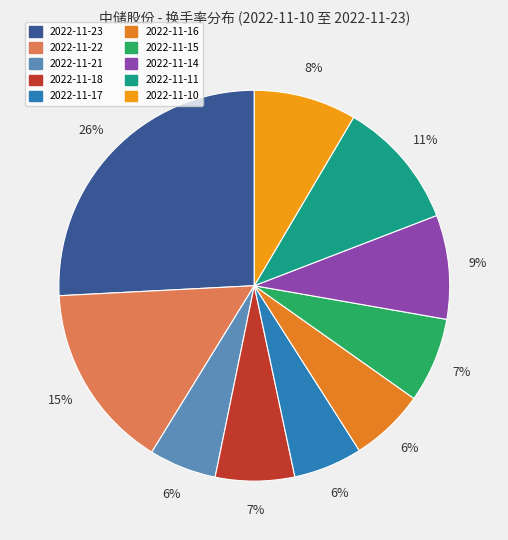

How many segments does this pie chart have?

10